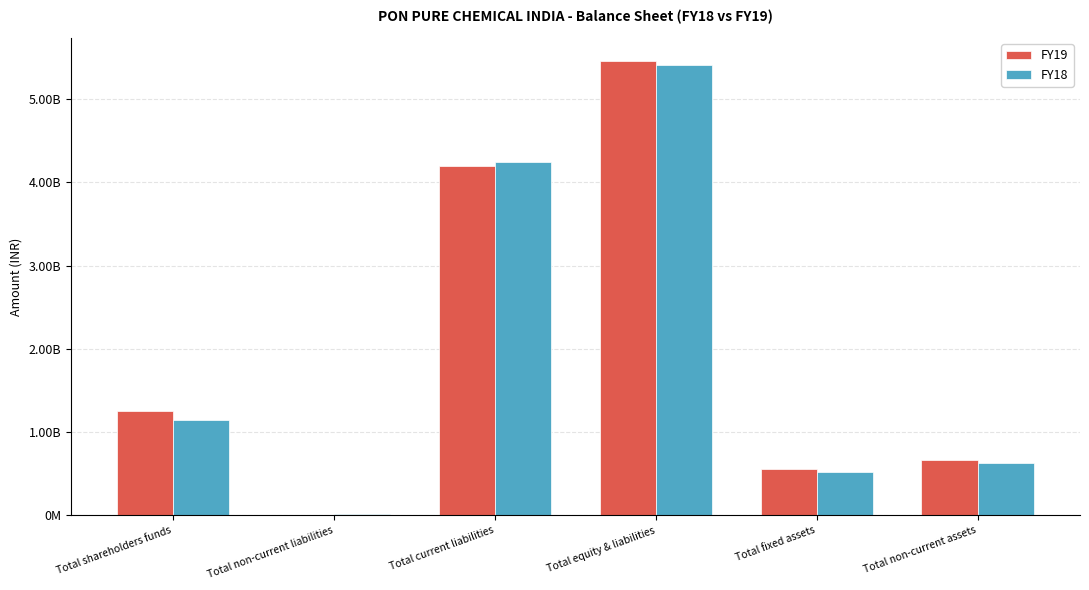

What are all the series names shown in the legend?

FY19, FY18